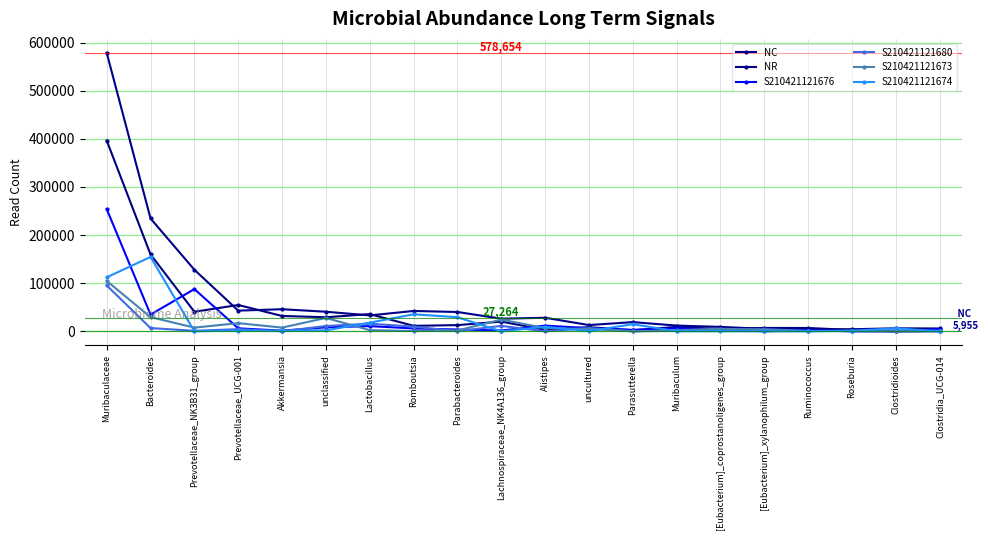

Is it true that NR equals 35831 at Lactobacillus?

True